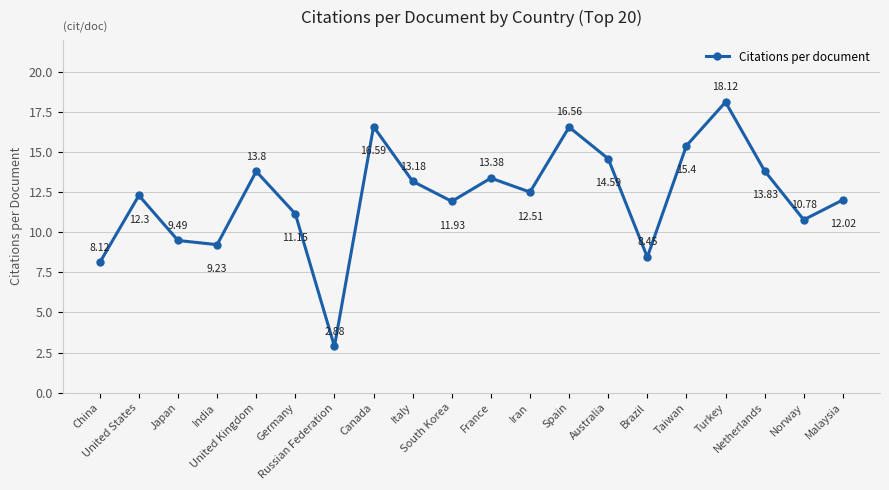

Where is the first local minimum?

India